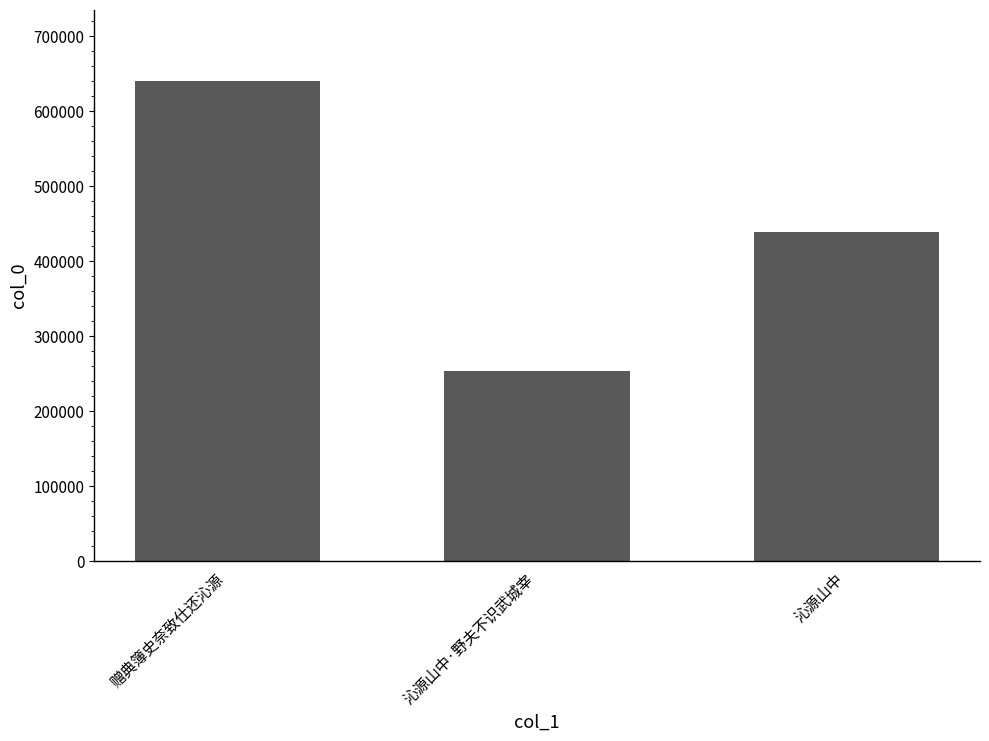

Which has a higher value, 赠典簿史奈致仕还沁源 or 沁源山中?

赠典簿史奈致仕还沁源